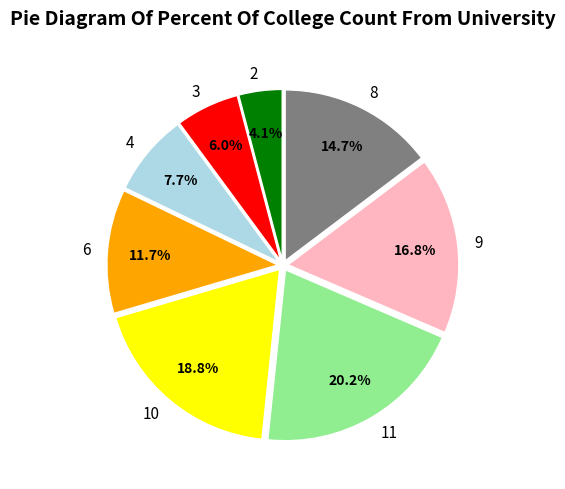

What is the total percentage of 2 and 10?

22.9%